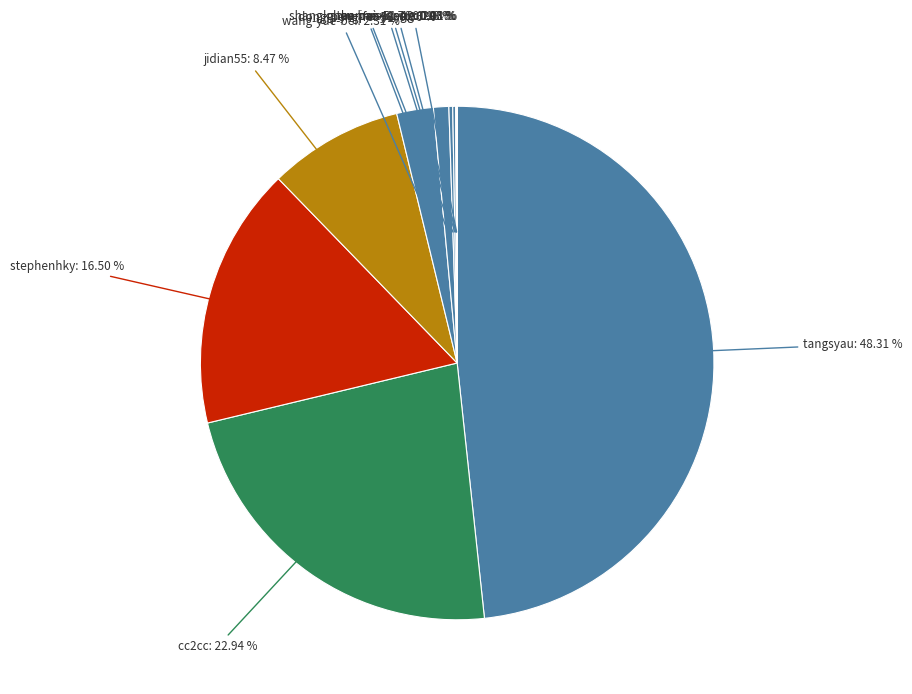

What percentage is the wang-yue-bei slice, to the nearest percent?

2%